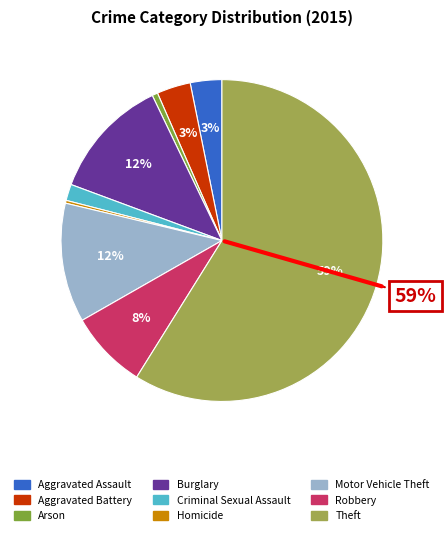

Which slice is the largest?

Theft